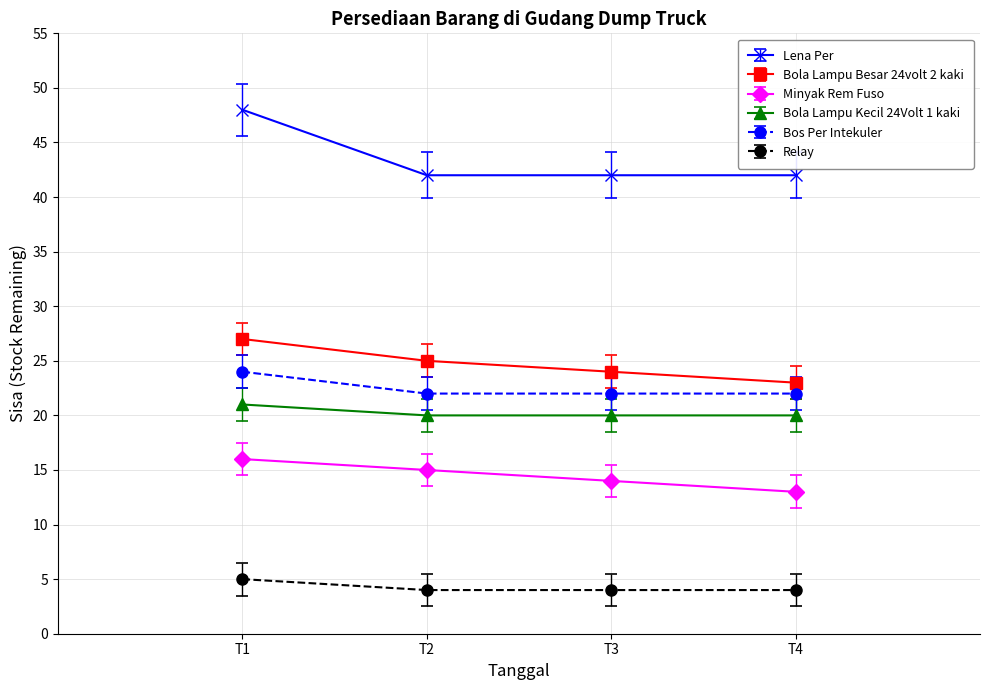

Reading left to right, transcribe all the data shown in this chart.

Lena Per: 48	42	42	42
Bola Lampu Besar 24volt 2 kaki: 27	25	24	23
Minyak Rem Fuso: 16	15	14	13
Bola Lampu Kecil 24Volt 1 kaki: 21	20	20	20
Bos Per Intekuler: 24	22	22	22
Relay: 5	4	4	4